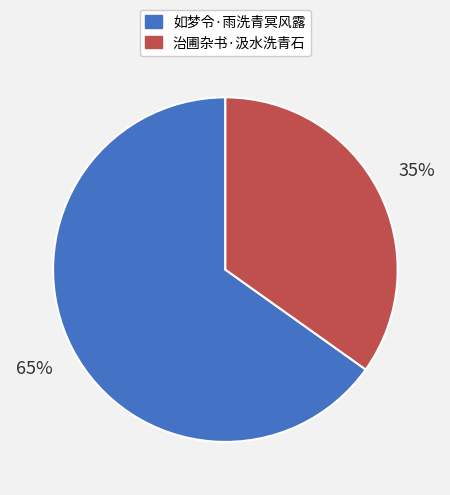

What percentage is the 如梦令·雨洗青冥风露 slice, to the nearest percent?

65%